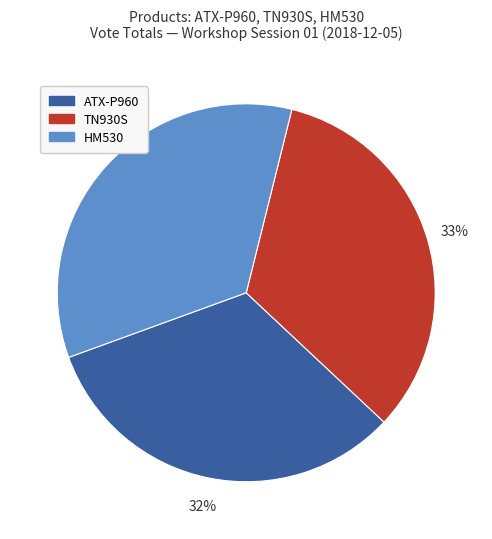

Does any single category account for the majority?

No